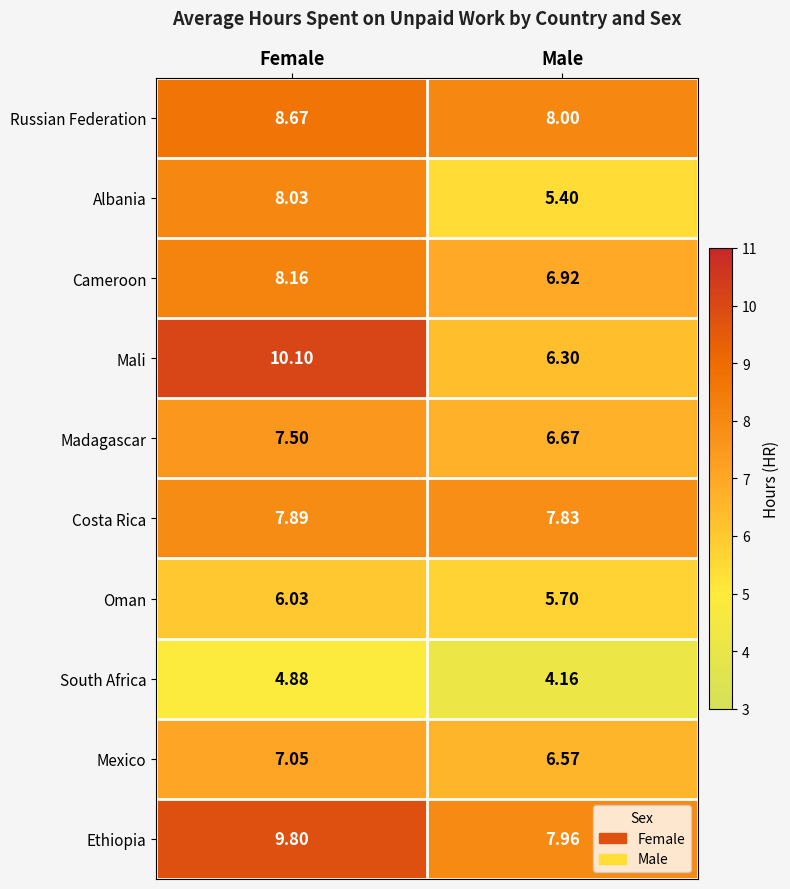

How many distinct data groups are displayed?

10